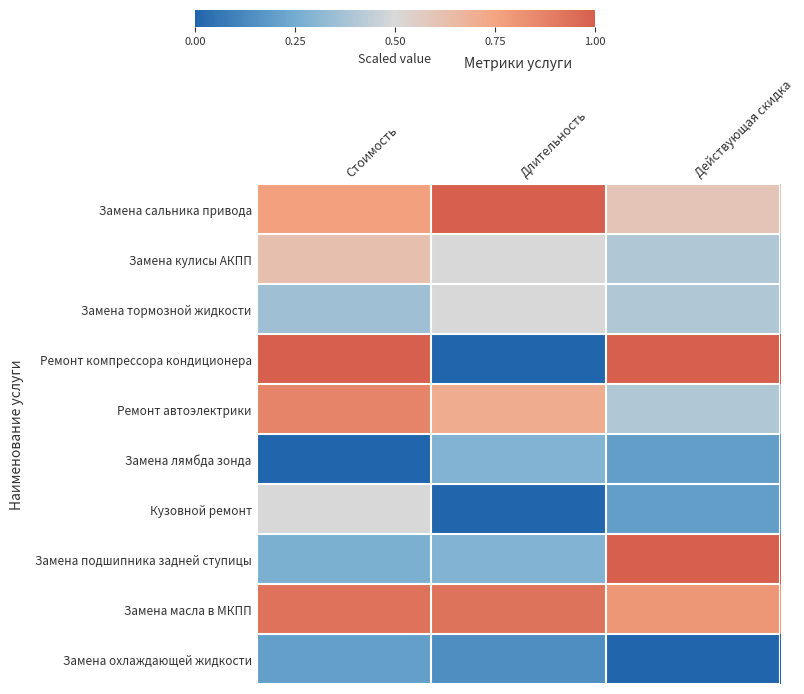

Reading right to left, transcribe all the data shown in this chart.

Замена сальника привода: Действующая скидка=0.6	Длительность=1.0	Стоимость=0.8
Замена кулисы АКПП: Действующая скидка=0.4	Длительность=0.5	Стоимость=0.6
Замена тормозной жидкости: Действующая скидка=0.4	Длительность=0.5	Стоимость=0.4
Ремонт компрессора кондиционера: Действующая скидка=1.0	Длительность=0.0	Стоимость=1.0
Ремонт автоэлектрики: Действующая скидка=0.4	Длительность=0.7	Стоимость=0.9
Замена лямбда зонда: Действующая скидка=0.2	Длительность=0.3	Стоимость=0.0
Кузовной ремонт: Действующая скидка=0.2	Длительность=0.0	Стоимость=0.5
Замена подшипника задней ступицы: Действующая скидка=1.0	Длительность=0.3	Стоимость=0.3
Замена масла в МКПП: Действующая скидка=0.8	Длительность=0.9	Стоимость=0.9
Замена охлаждающей жидкости: Действующая скидка=0.0	Длительность=0.1	Стоимость=0.2